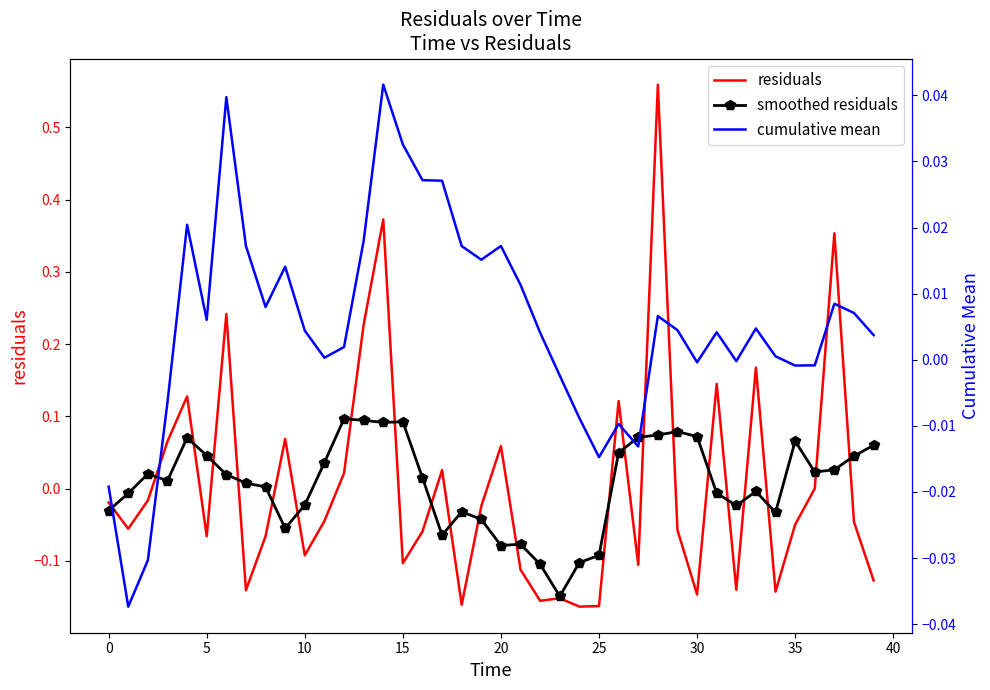

Which category has the lowest value across all series?

24